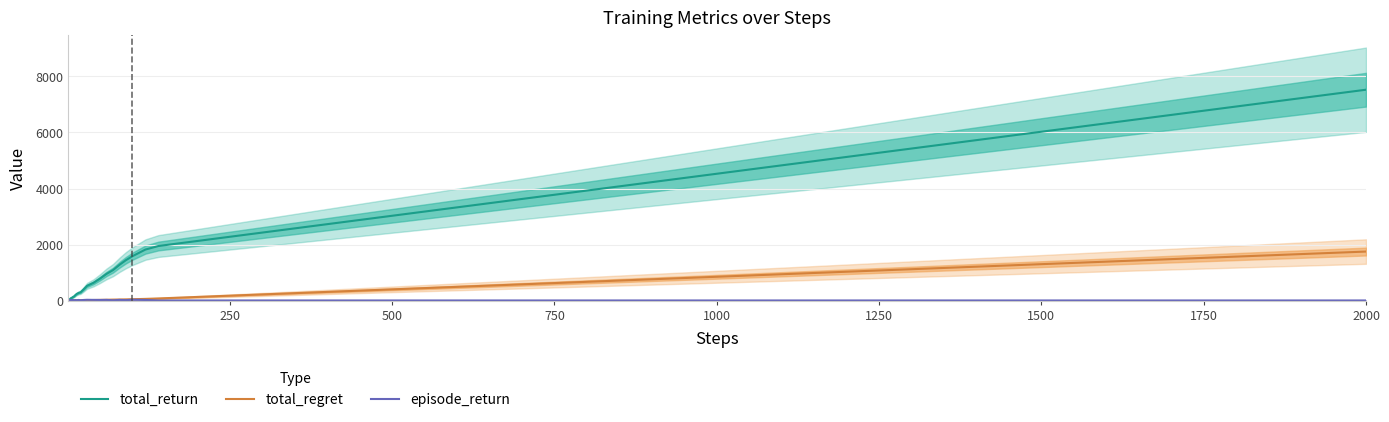

What is the difference between the maximum and minimum values in the episode_return series?

27.0